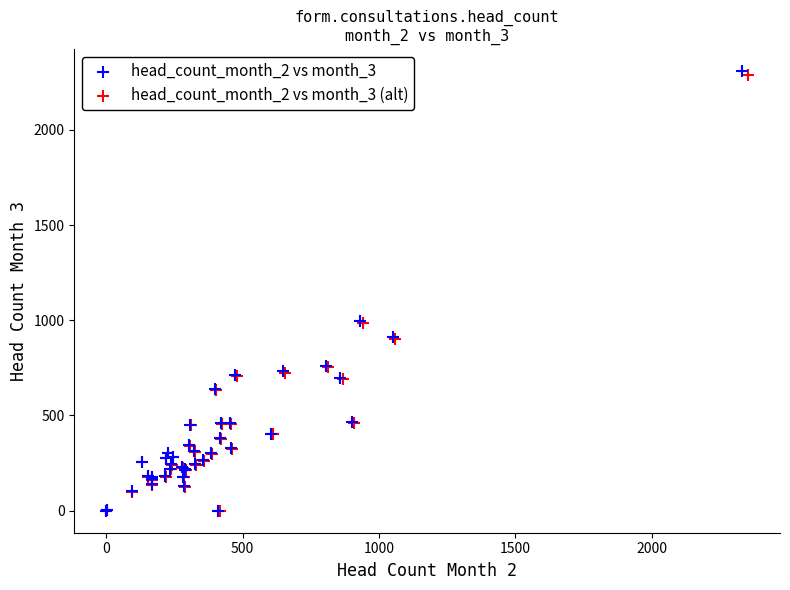

Which series has the largest Y range (max minus min)?

head_count_month_2 vs month_3